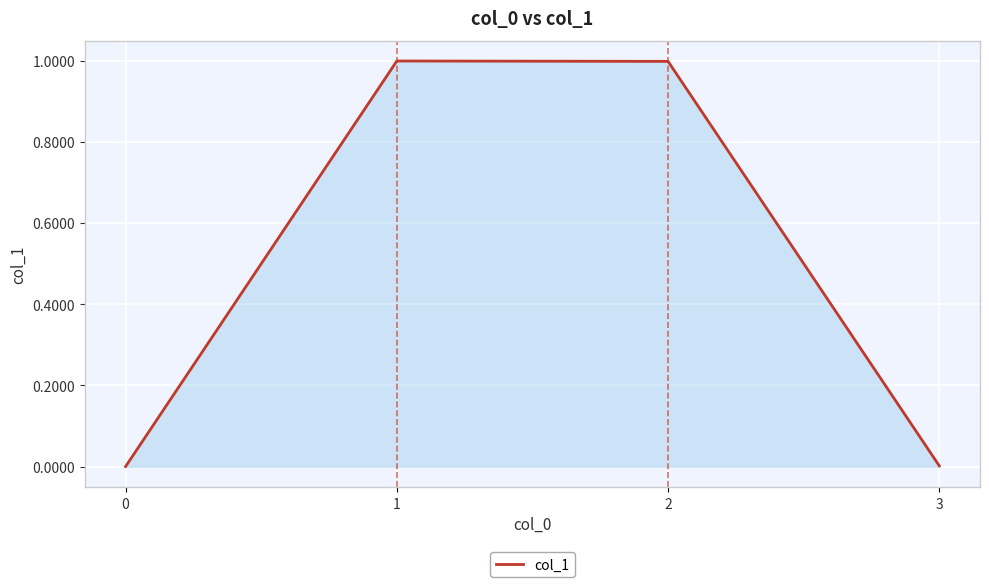

What value does the data have at 2?

1.0